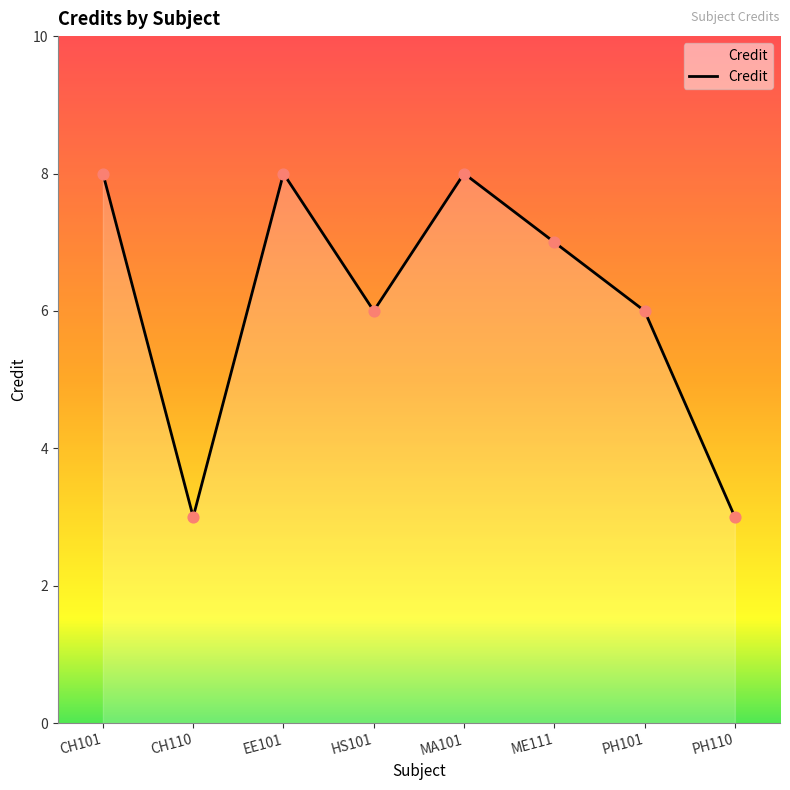

Approximately how many times larger is the value at CH110 compared to MA101?

0.4